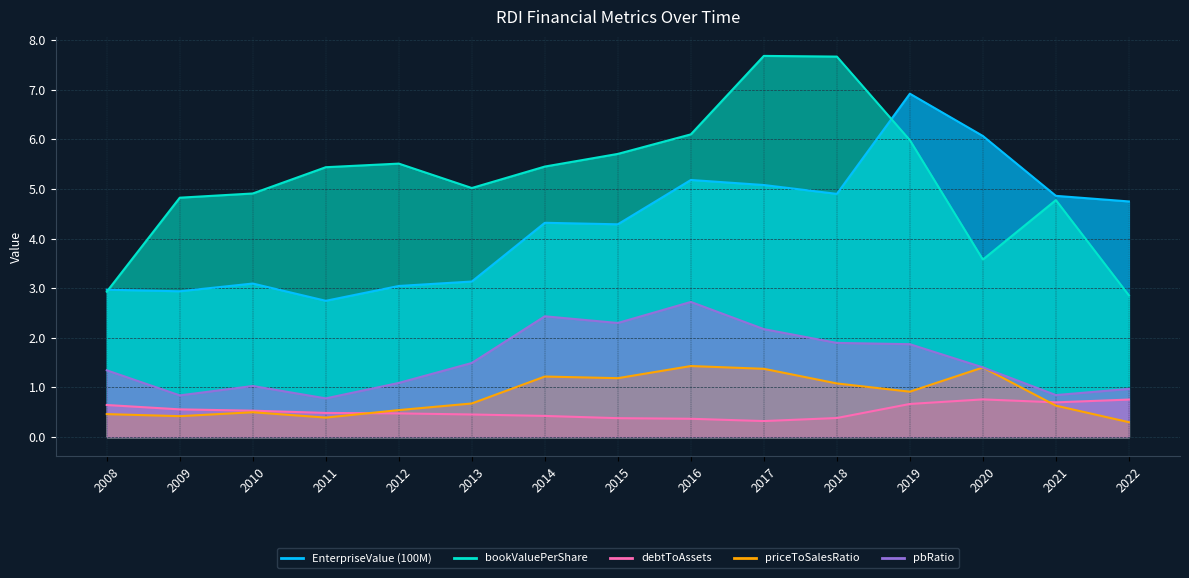

What is the difference between the maximum and minimum values in the bookValuePerShare series?

4.8